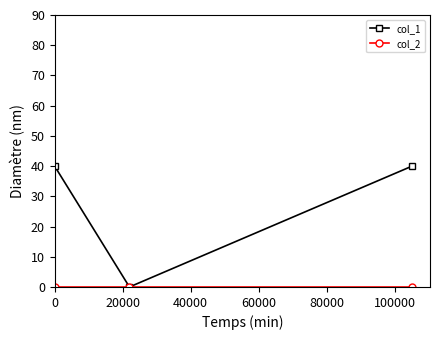

Which series has the widest spread of values?

col_1